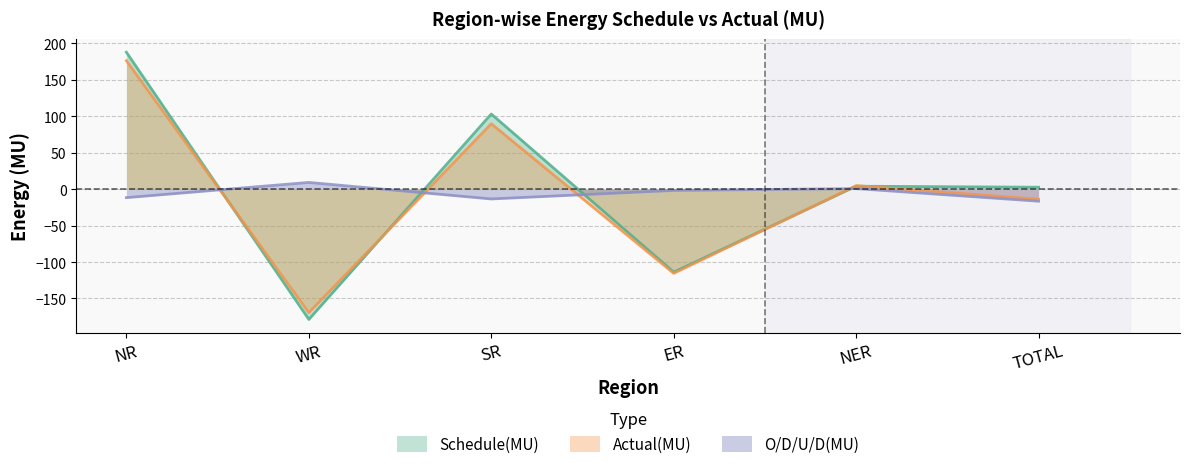

What position from the right is WR?

5